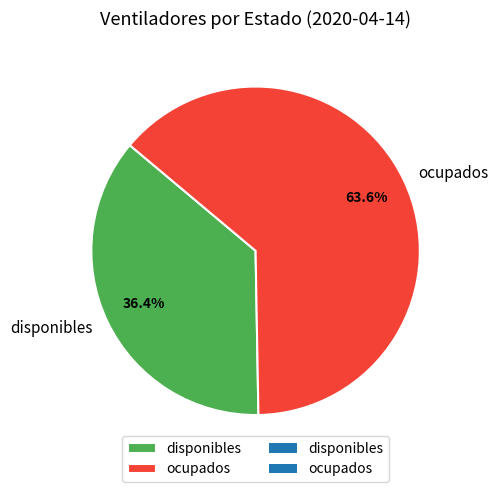

Which has a higher value, ocupados or disponibles?

ocupados